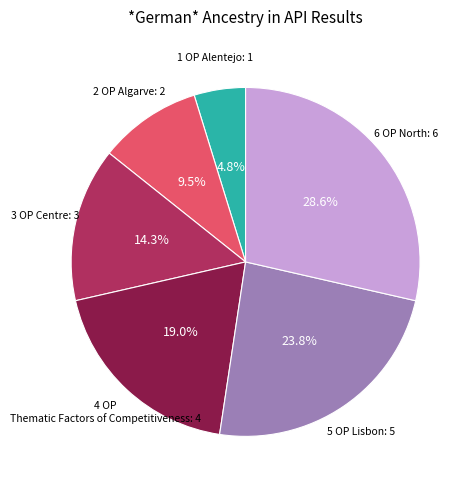

Is there any slice that represents more than half of the pie?

No